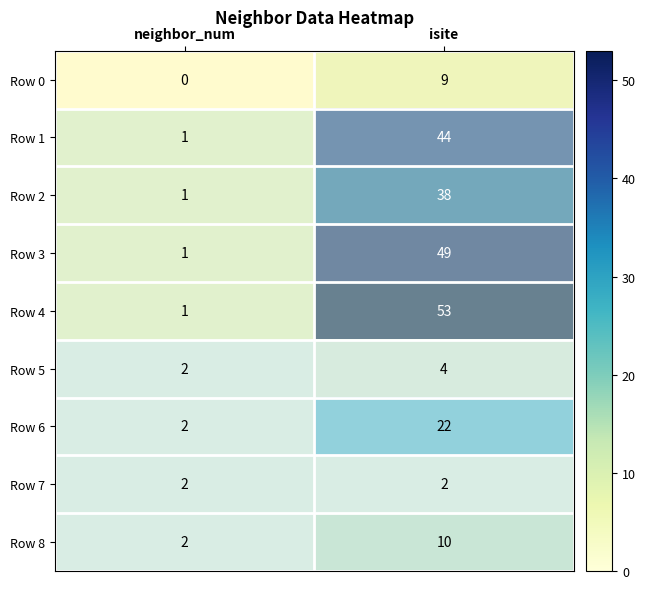

The Row 5 series shows 3 at neighbor_num. True or false?

False